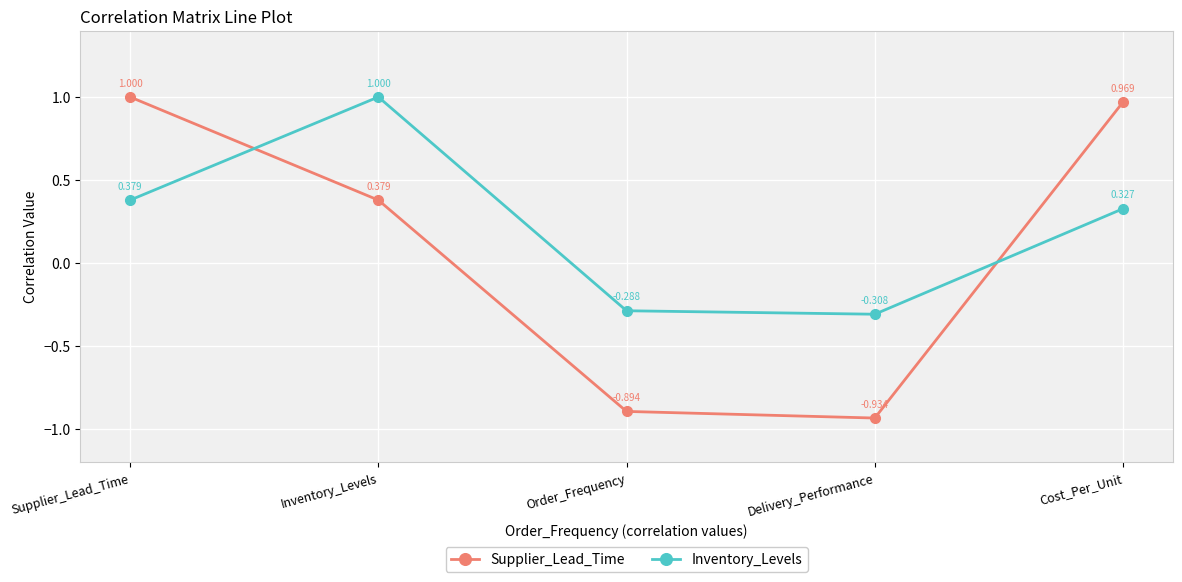

At which category does the chart reach its minimum across all series?

Delivery_Performance